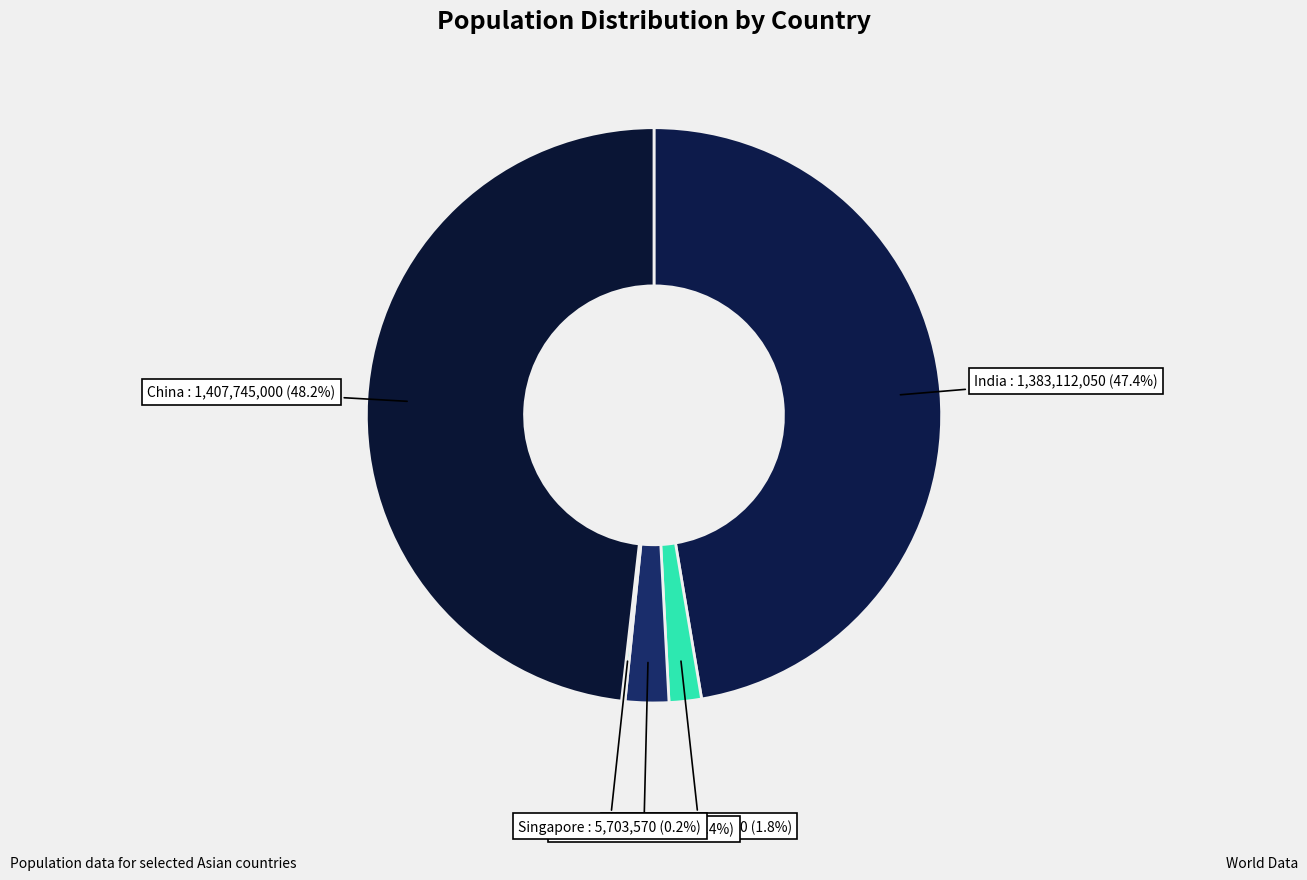

What percentage is the India slice, to the nearest percent?

47%